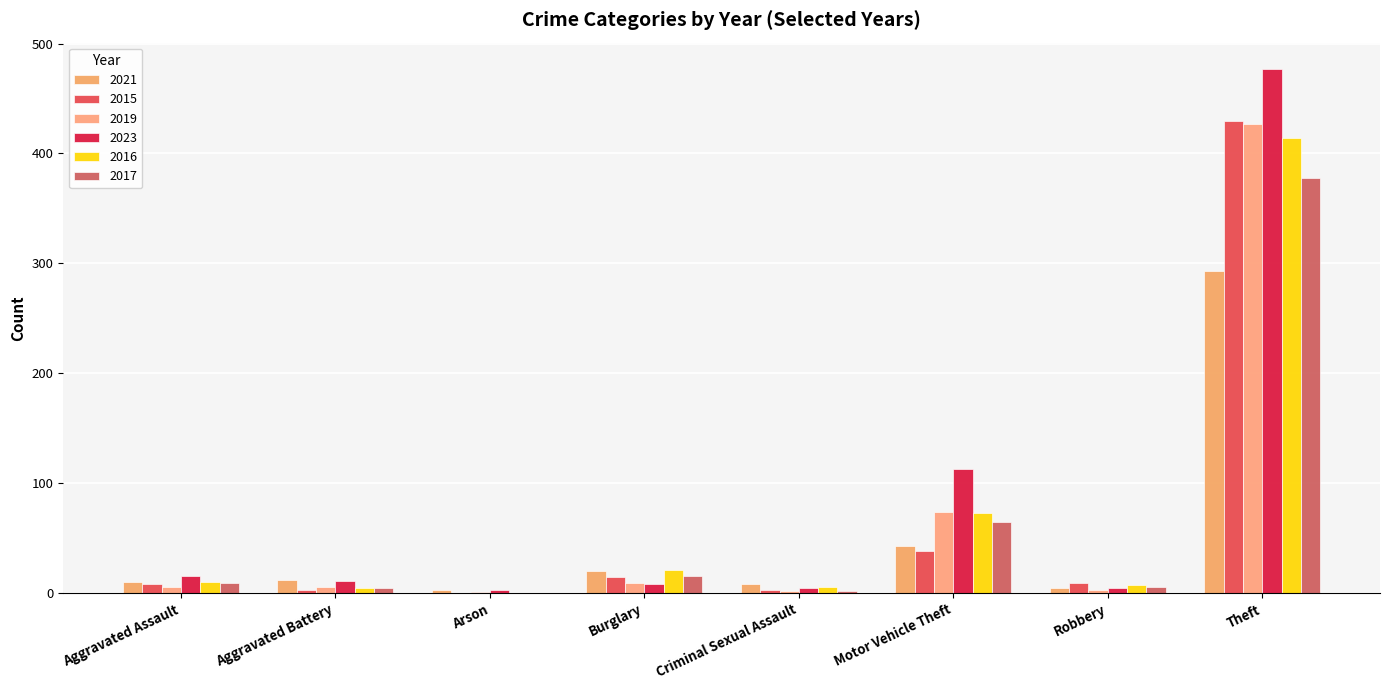

What position from the left is Theft?

8